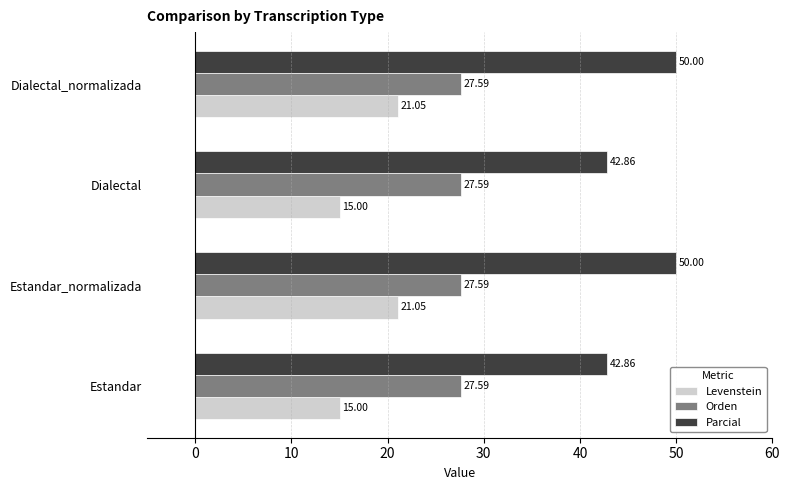

How many data points does each series have?

4